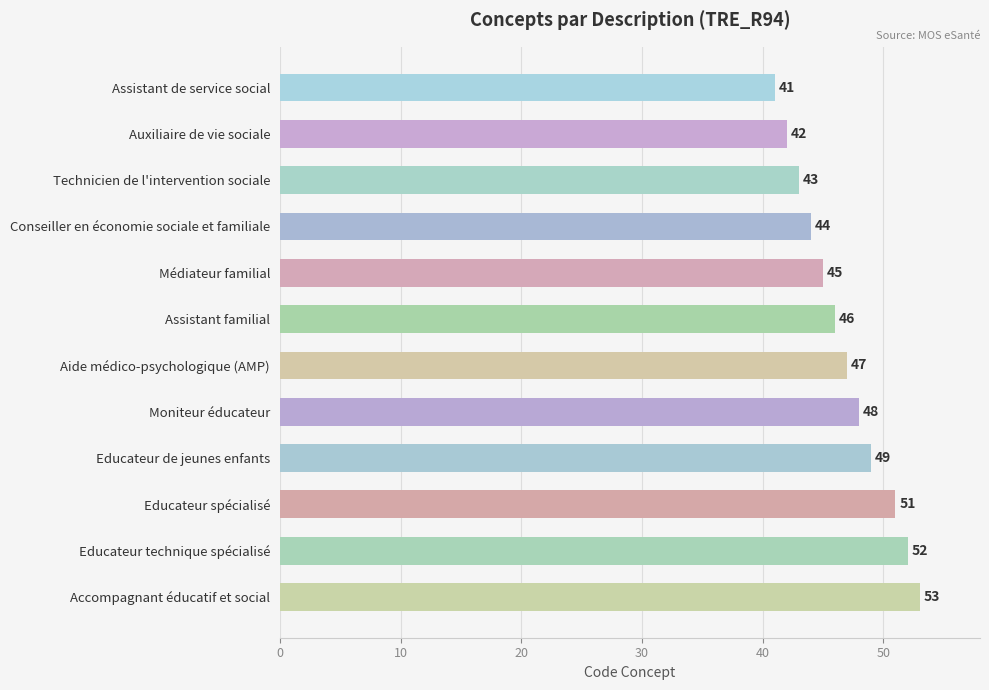

What is the change in value from Educateur de jeunes enfants to Accompagnant éducatif et social?

+4